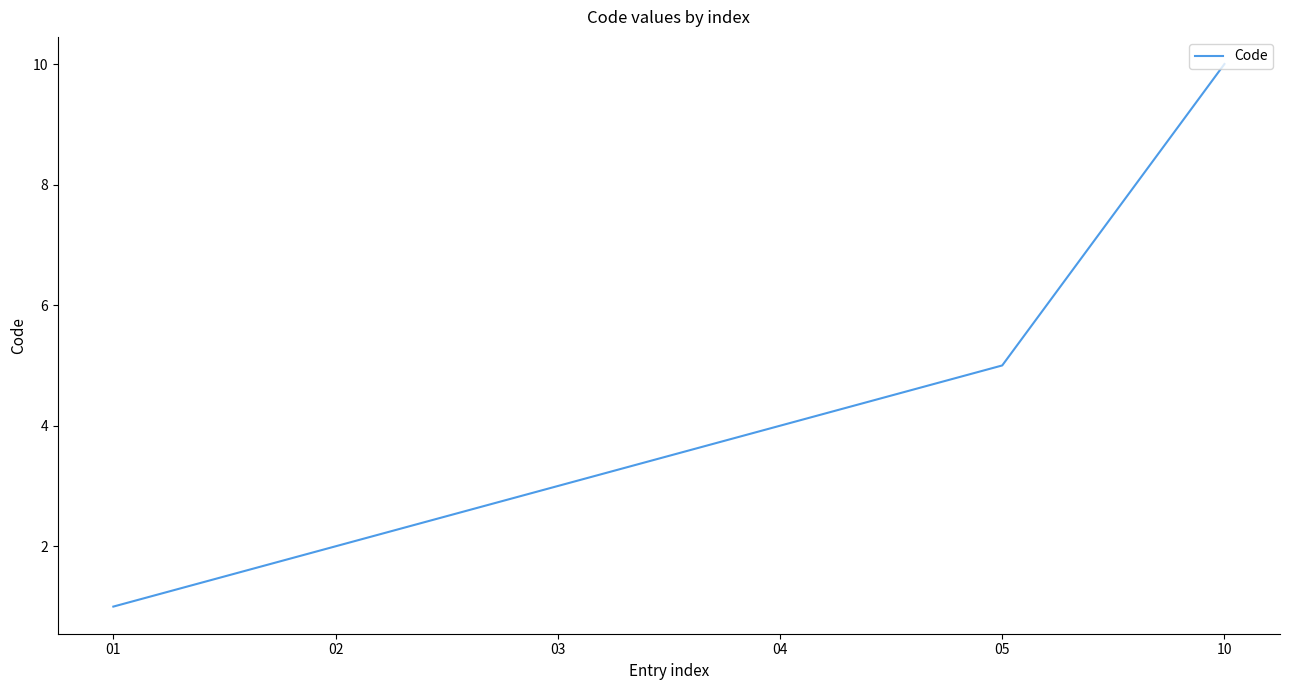

The value at 10 is 6. True or false?

False